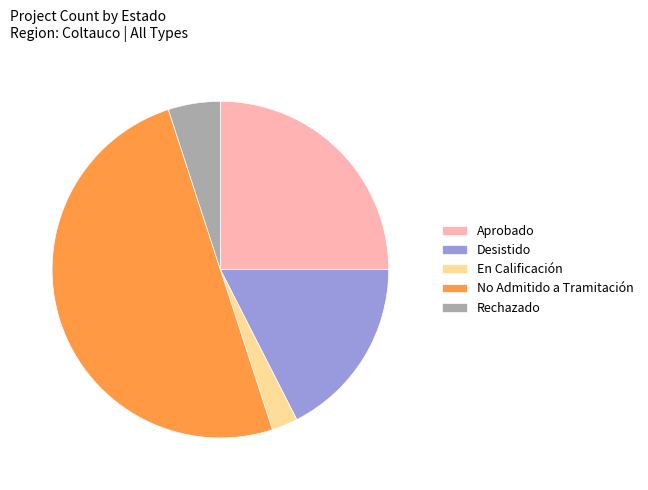

How many slices are in this pie chart?

5